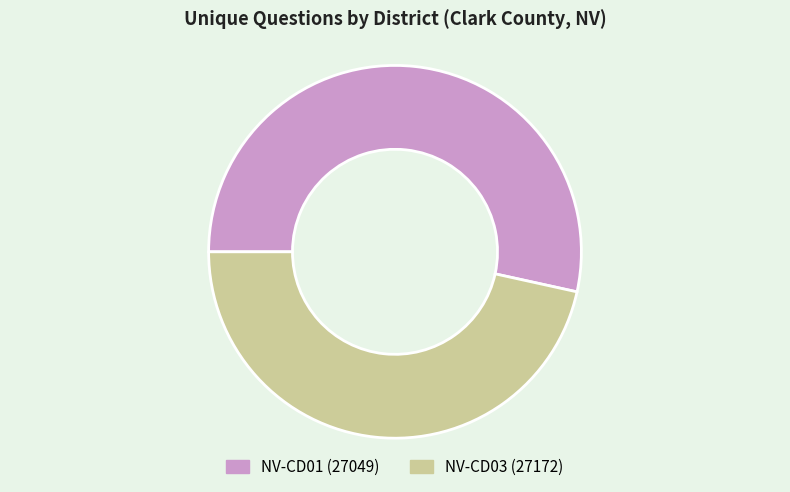

Which slice is the largest?

NV-CD01 (27049)